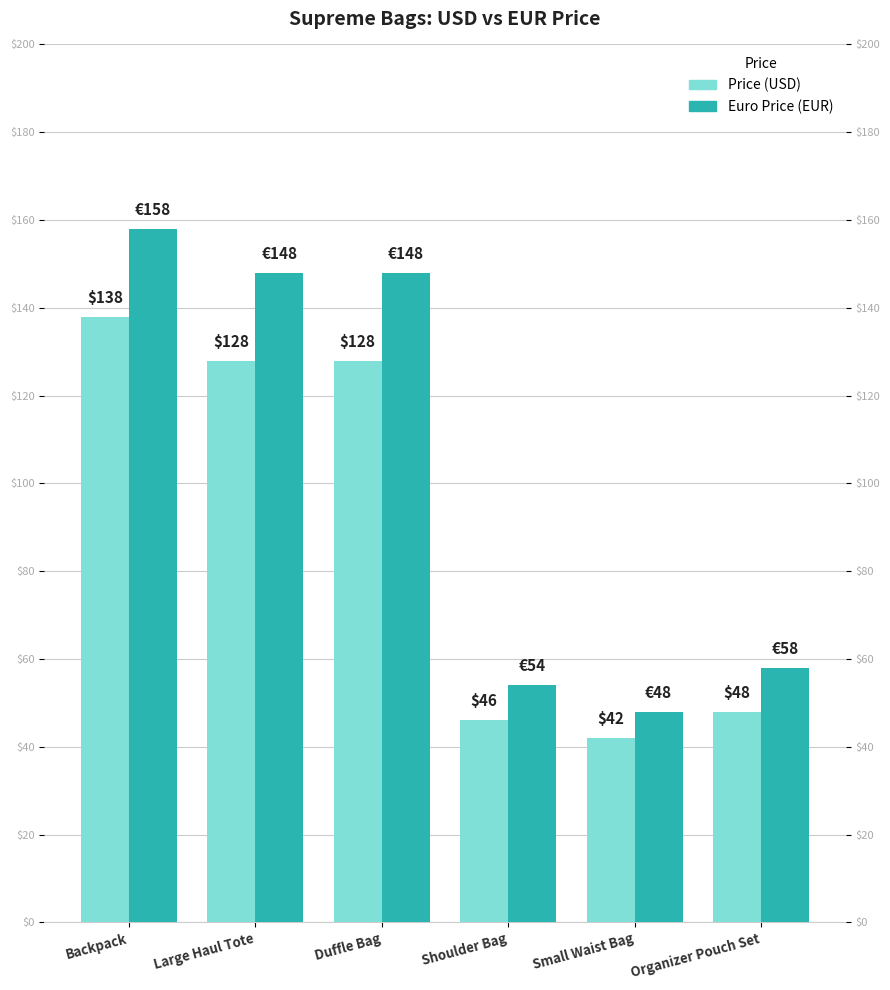

At which label does Price (USD) first exceed 128?

Backpack